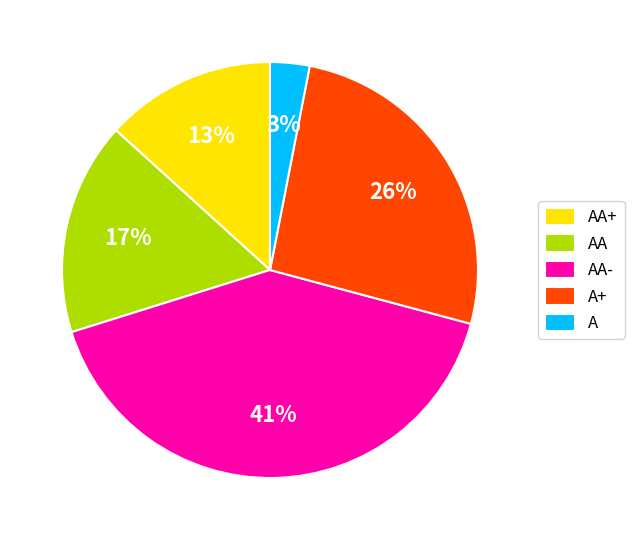

Which has a higher value, A+ or A?

A+